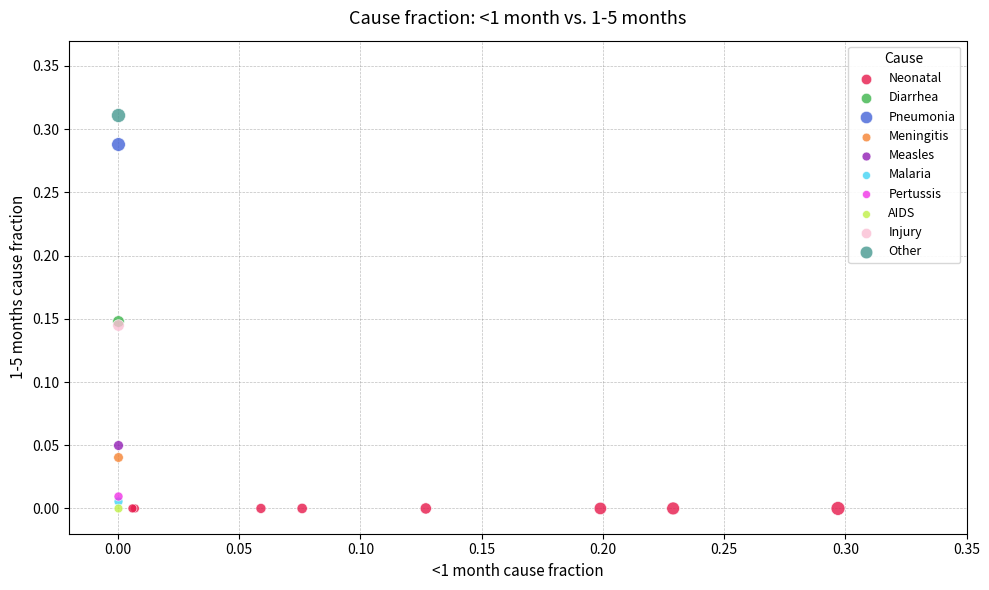

What are all the series names shown in the legend?

Neonatal, Diarrhea, Pneumonia, Meningitis, Measles, Malaria, Pertussis, AIDS, Injury, Other